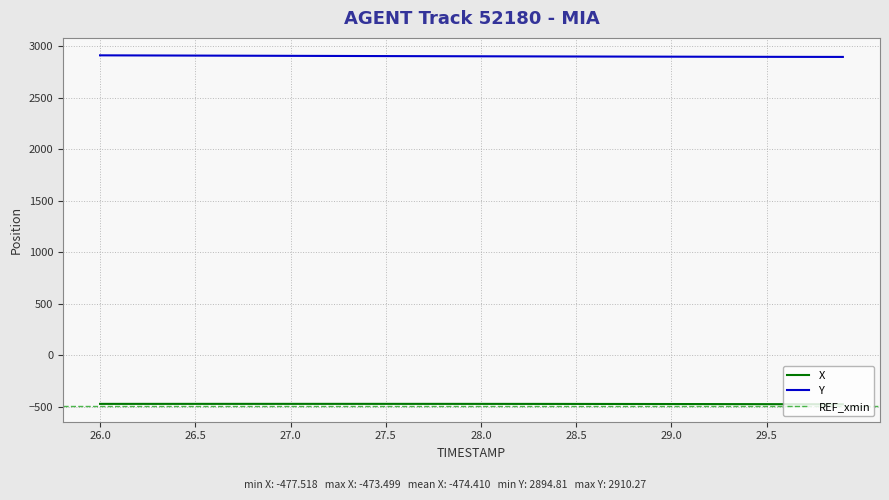

What is the highest value of the Y series?

2910.3